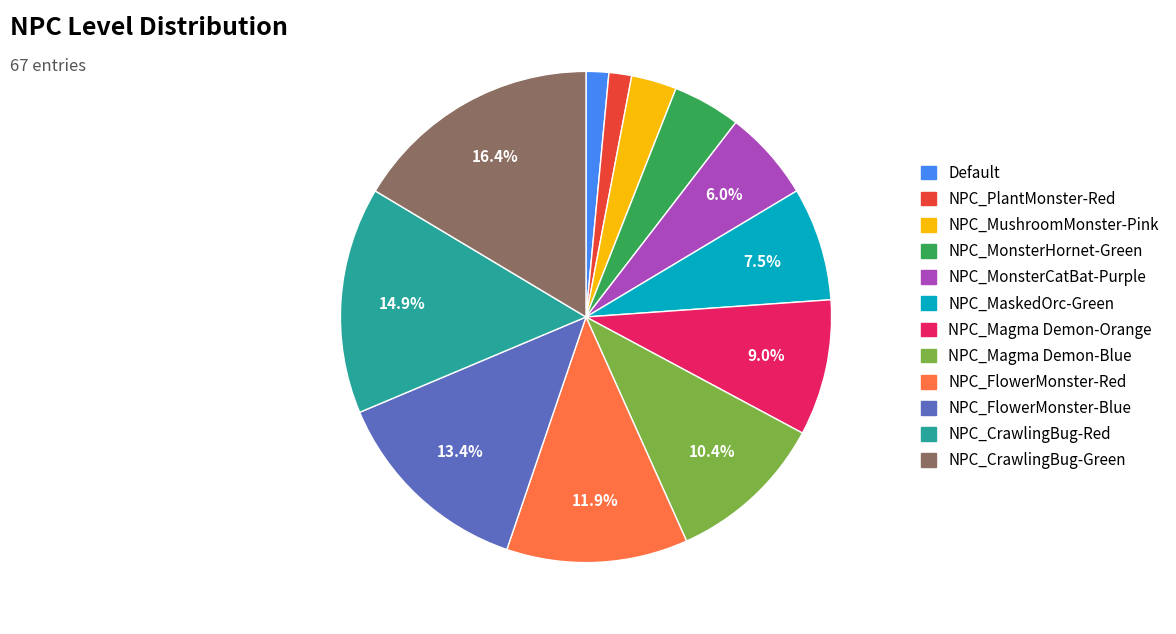

Is it true that NPC_Magma Demon-Orange is 1% of the pie?

False